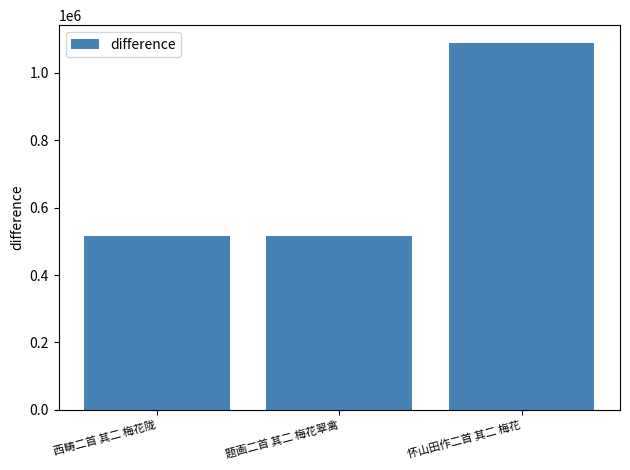

What is the label of the 1st bar from the right?

怀山田作二首 其二 梅花